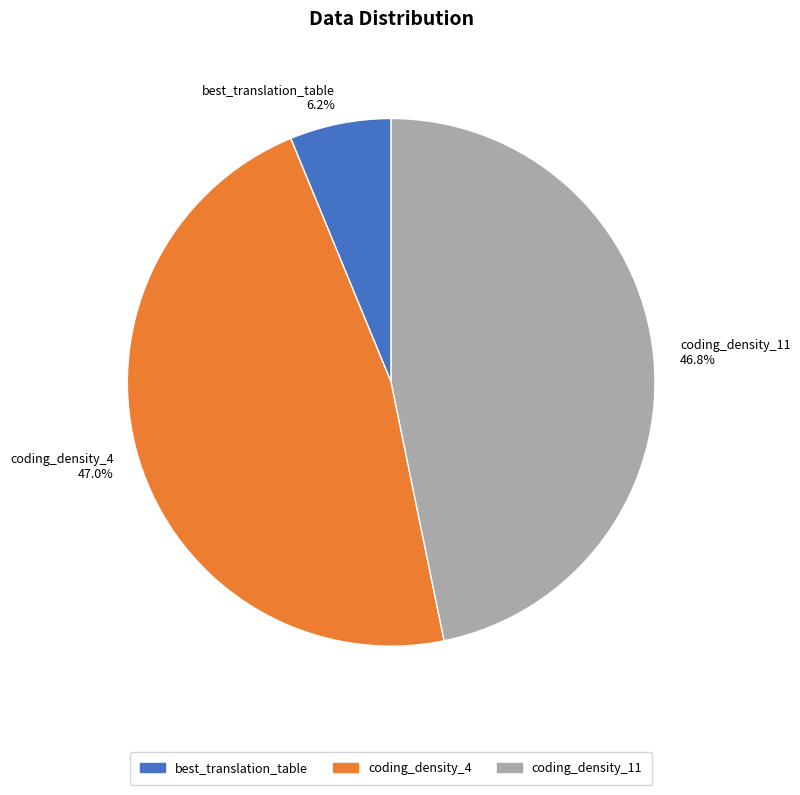

Does any single category account for the majority?

No